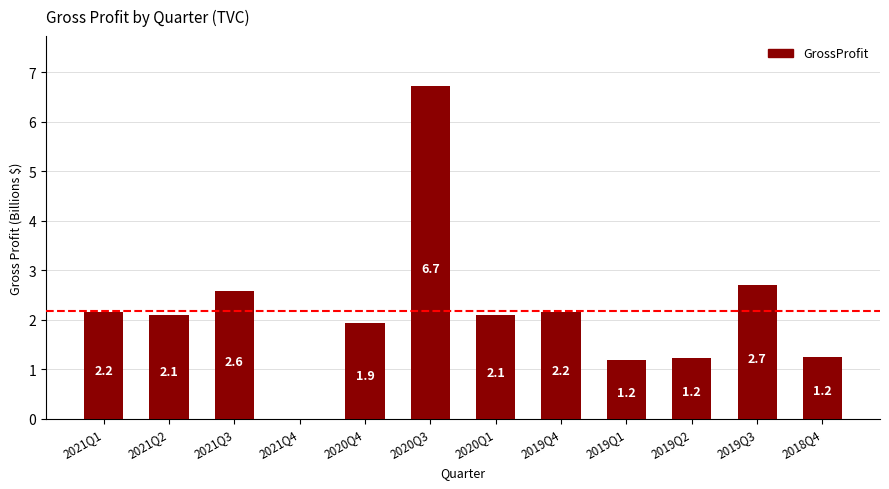

The value at 2020Q3 is 4.0. True or false?

False